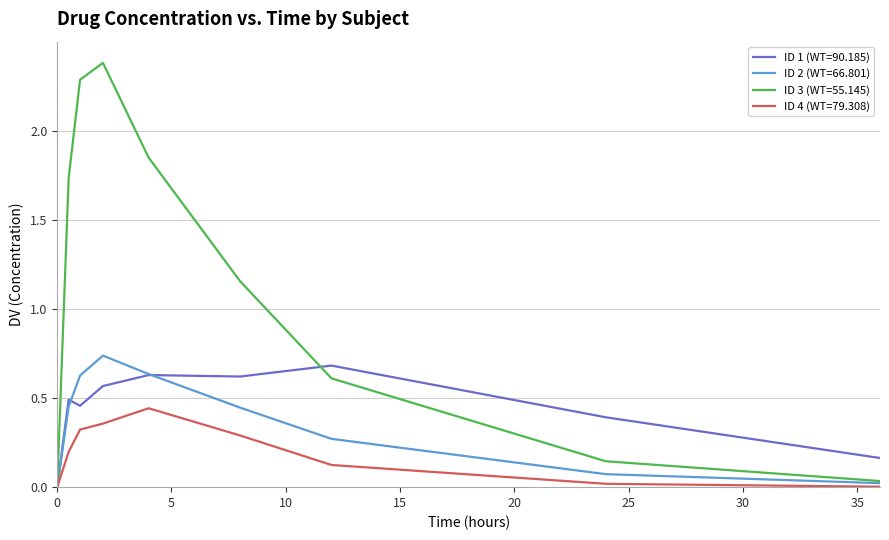

Count the number of categories in the chart.

10